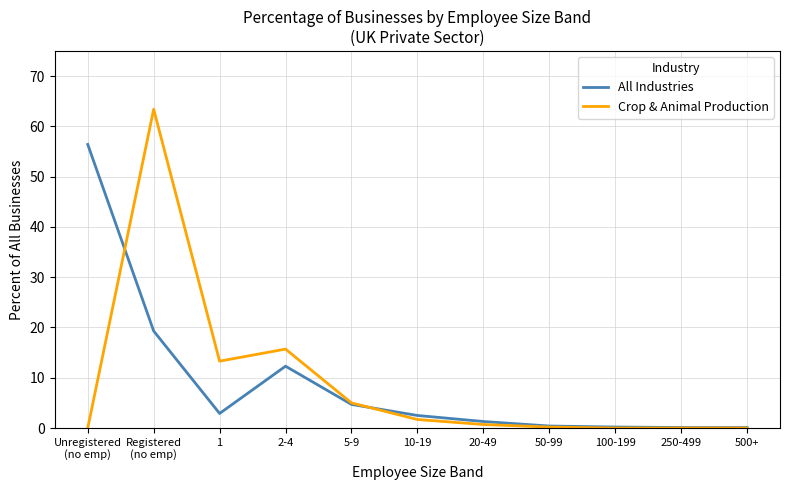

What is the highest value of the All Industries series?

56.4